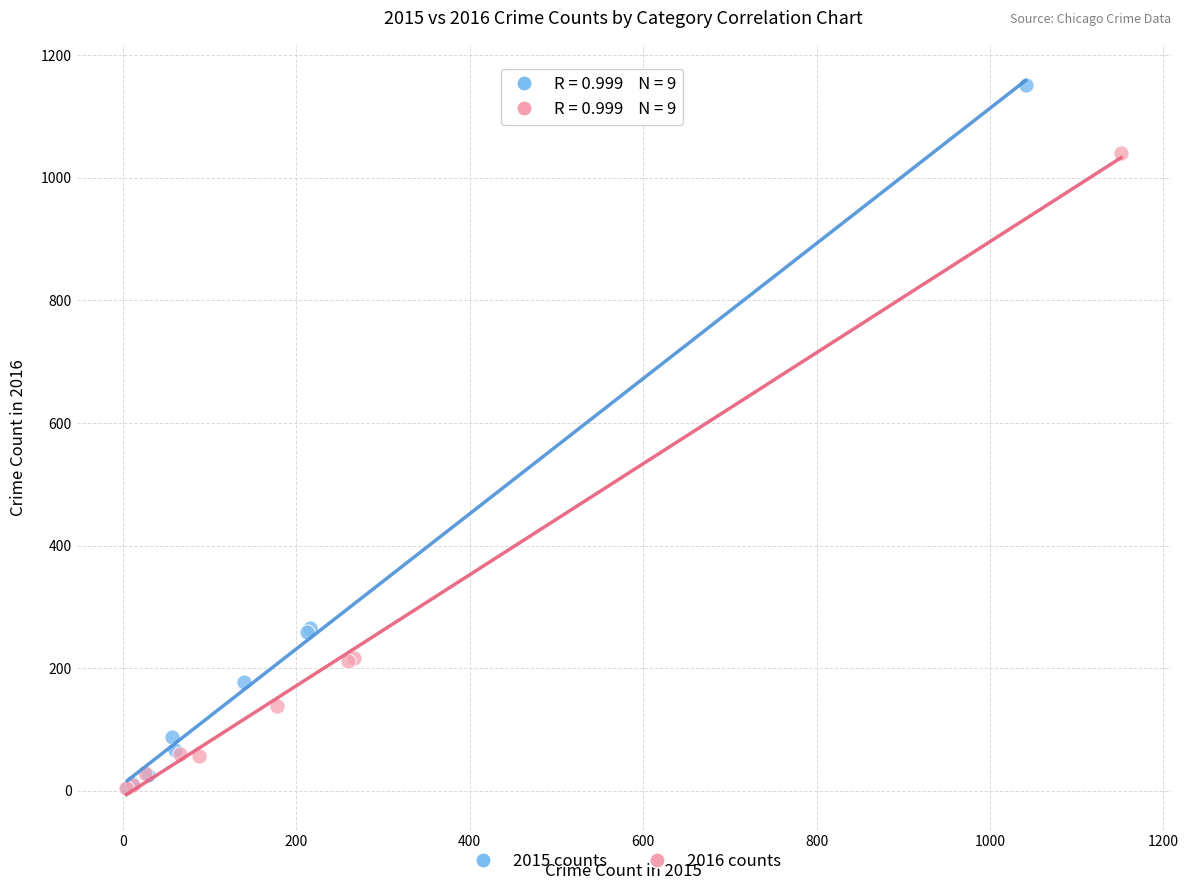

Which series reaches the maximum Y coordinate?

2015 counts